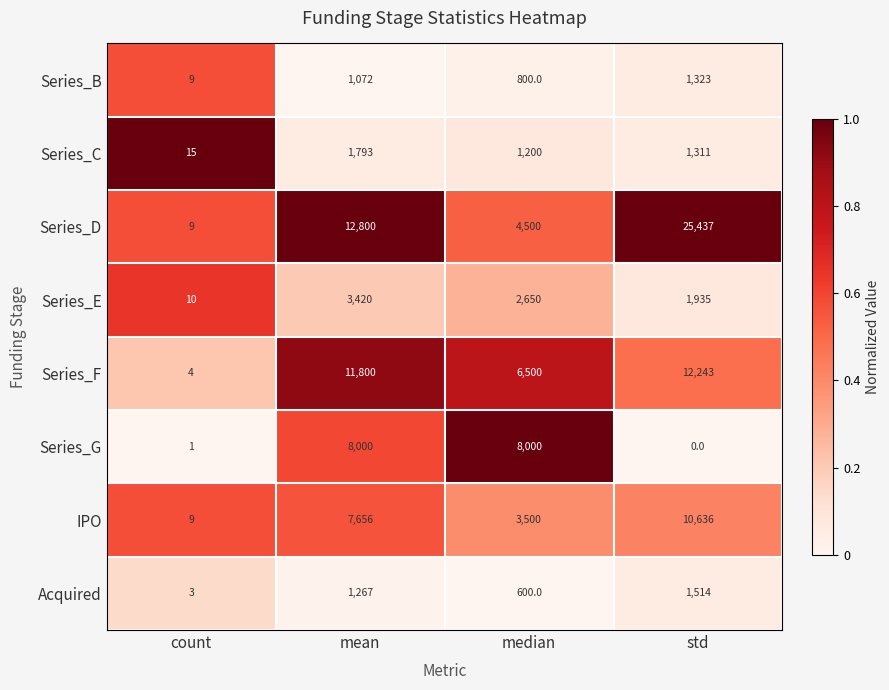

At which category is the sum across all series the highest?

std